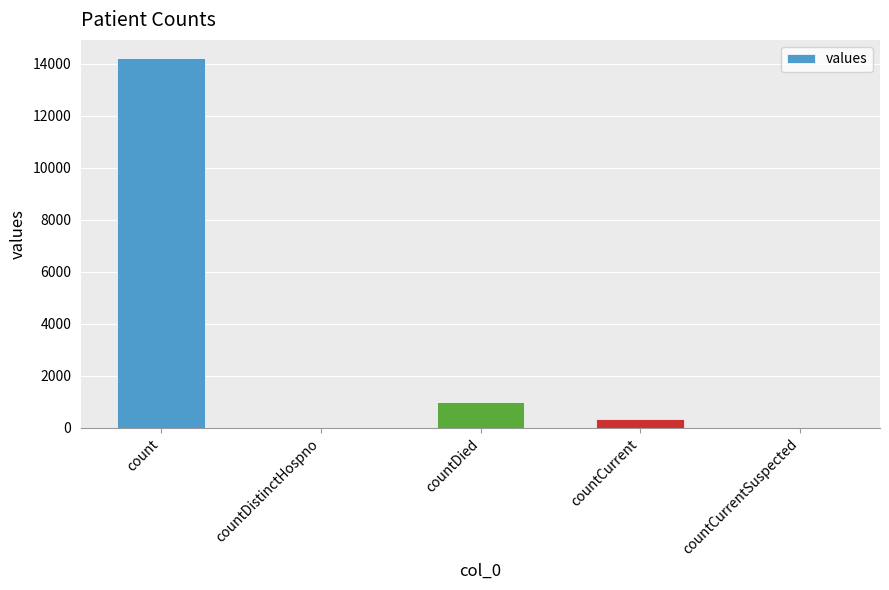

Where is the data nearest to the value 7107?

countDied